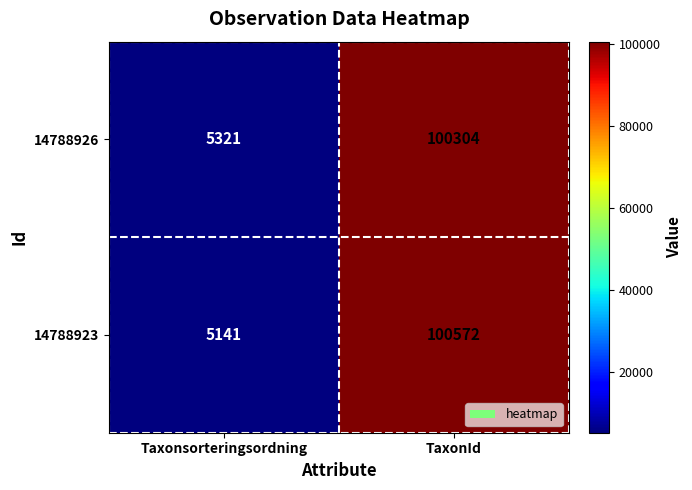

Is it true that 14788926 equals 5321 at Taxonsorteringsordning?

True